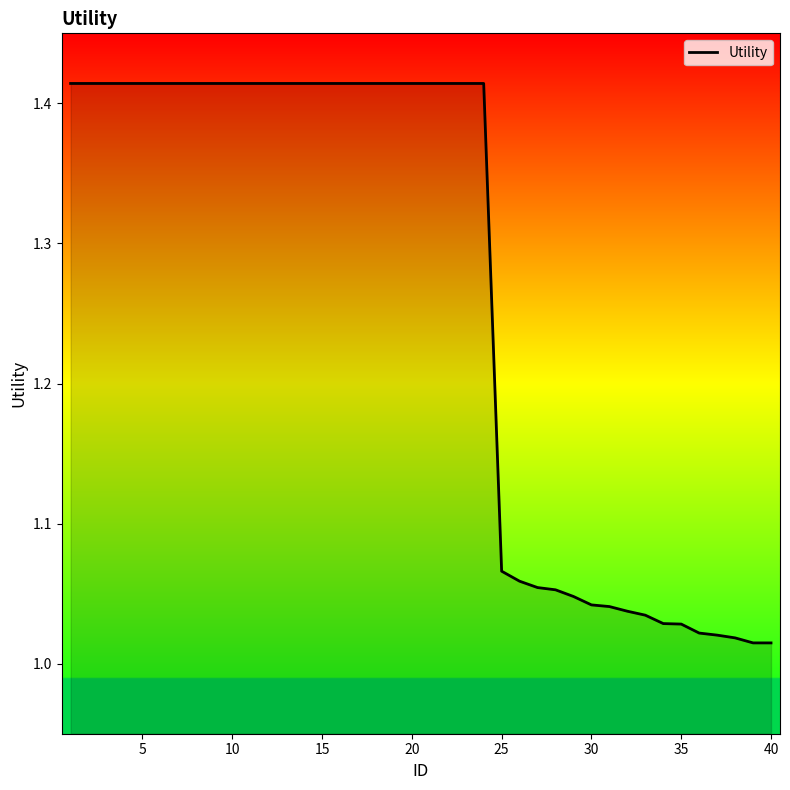

The chart shows a value of 0.2 at 30. True or false?

False